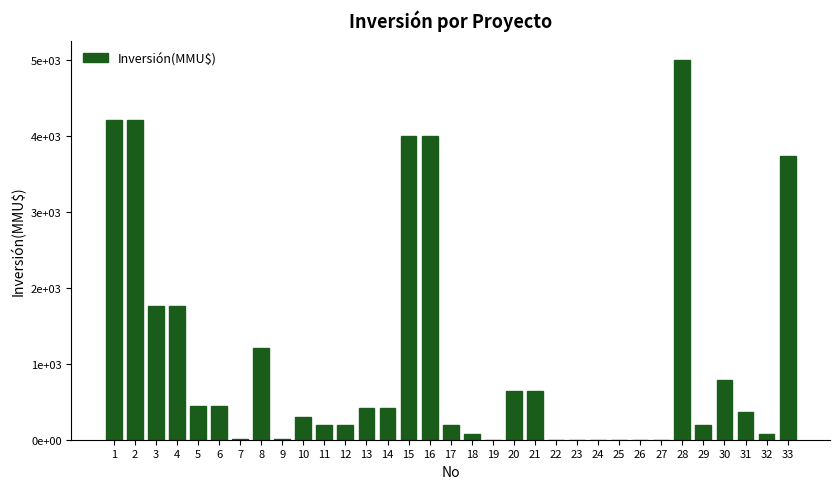

What is the ratio of the value at 31 to the value at 4?

0.2